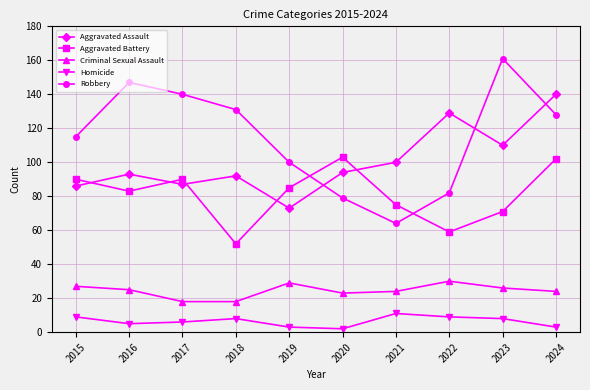

What is the difference between the Criminal Sexual Assault values at 2017 and 2024?

6